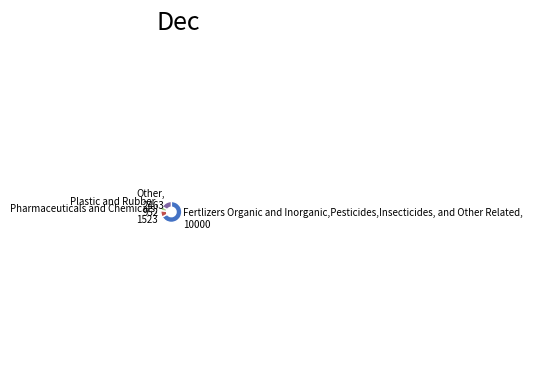

Is Plastic and Rubber, 952 the majority of the pie?

No